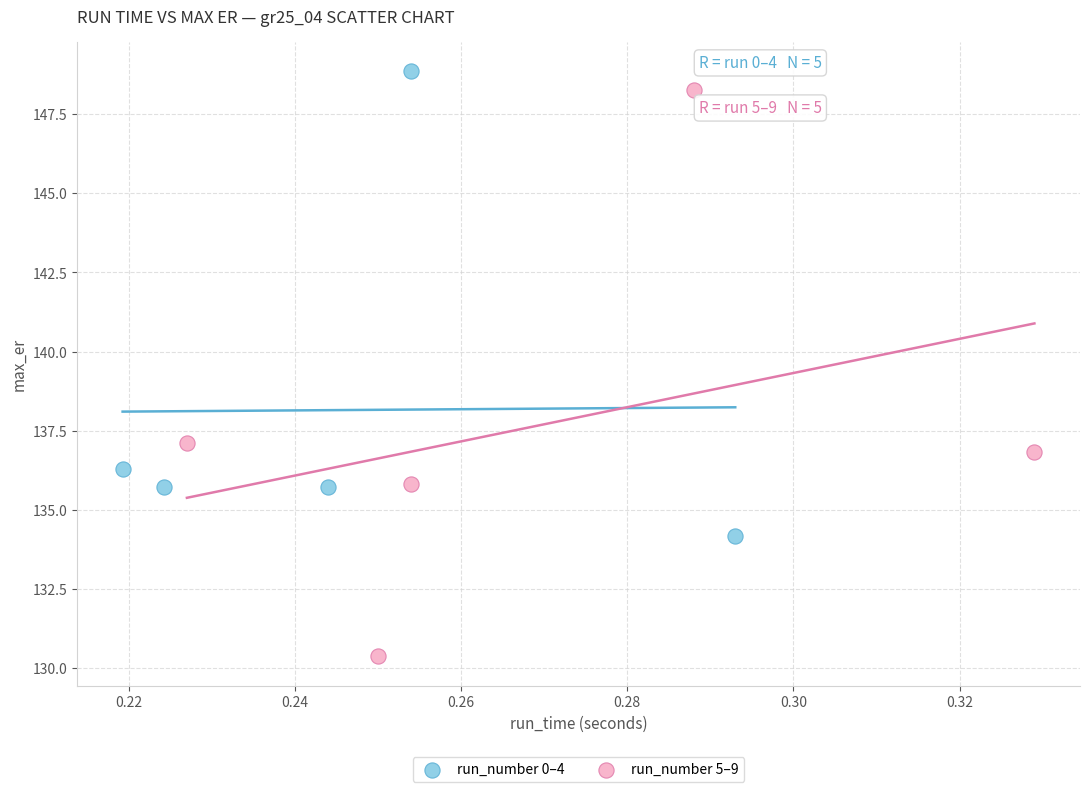

Which series contains the lowest Y value?

run_number 5–9